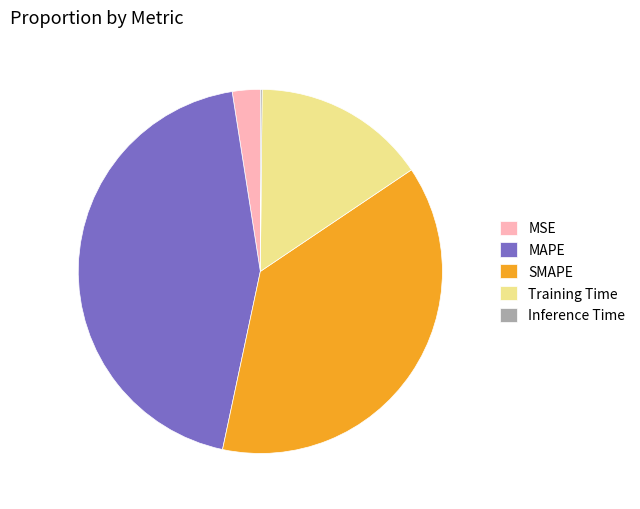

What is the largest slice in the pie chart?

MAPE